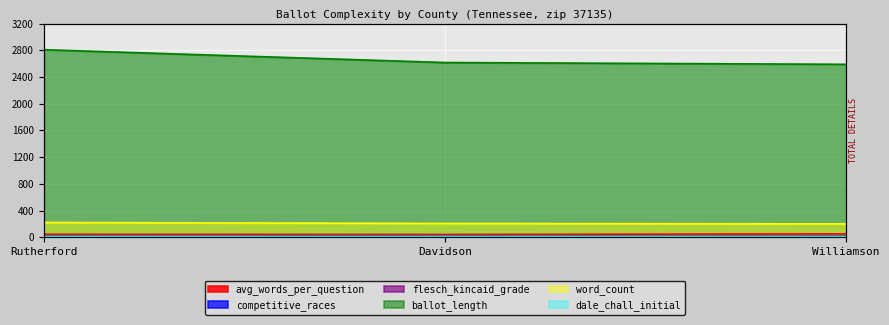

Where is avg_words_per_question nearest to the value 45?

Rutherford